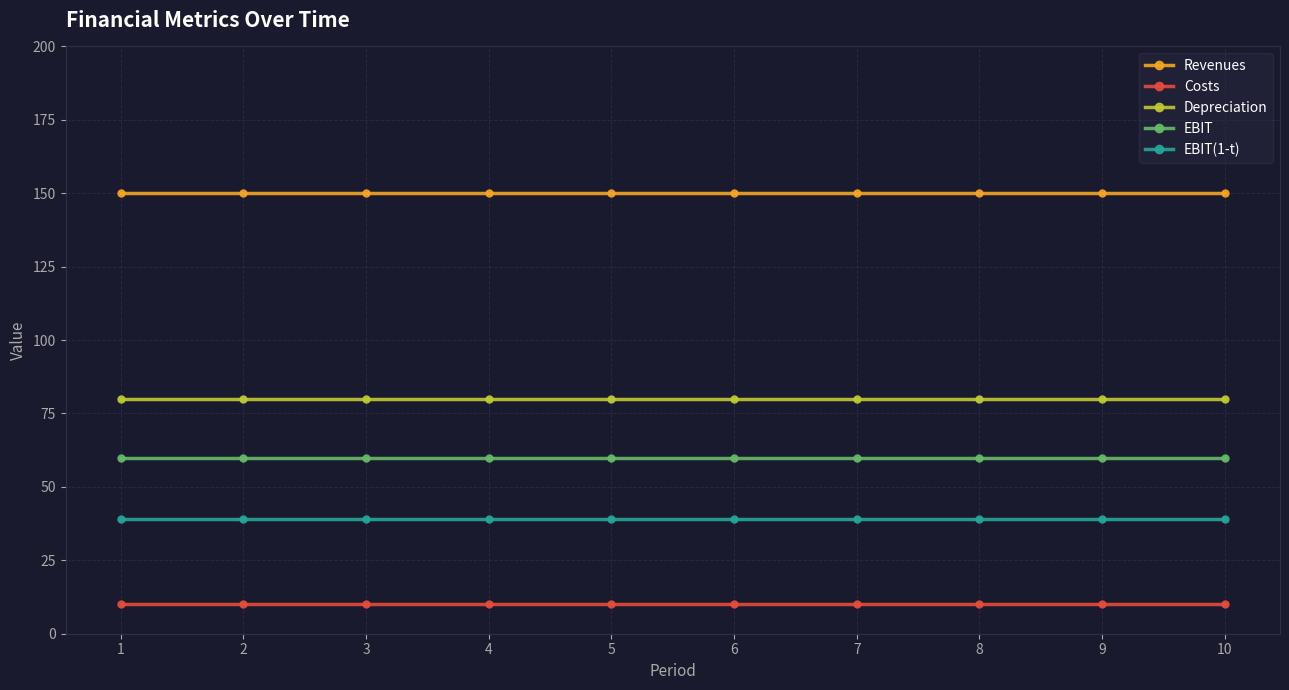

Which series has the largest total across all categories?

Revenues